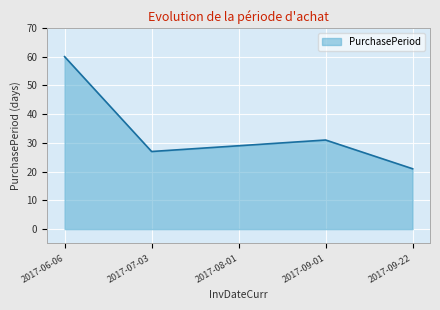

What is the difference between the values at 2017-06-06 and 2017-08-01?

31